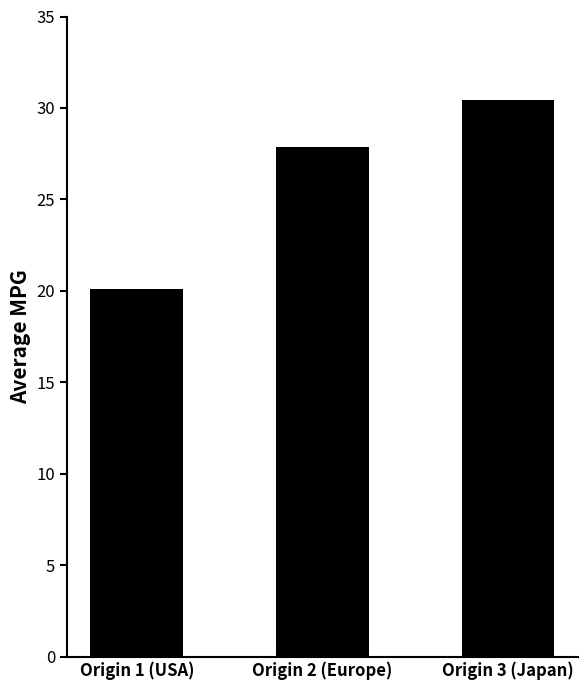

What is the sum of the values at Origin 1 (USA) and Origin 2 (Europe)?

48.0